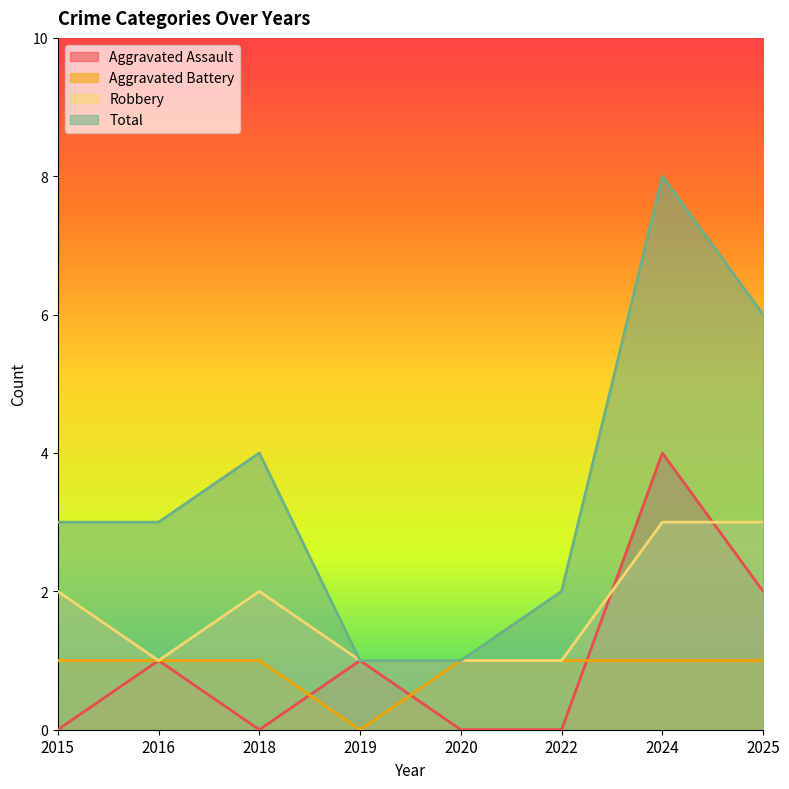

How many interior local valleys does the Robbery series have?

1